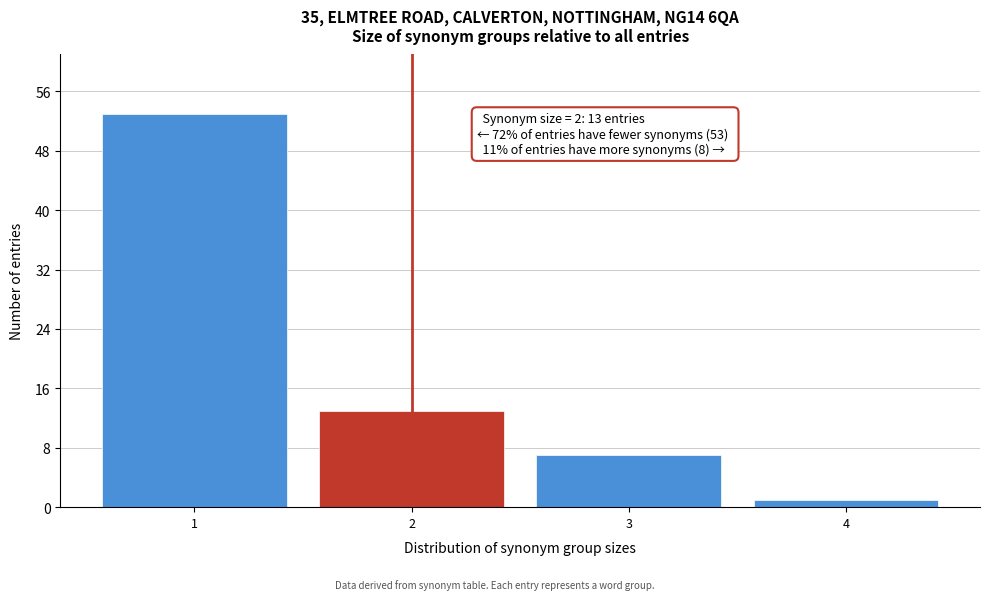

Reading left to right, transcribe all the data shown in this chart.

1=53	2=13	3=7	4=1